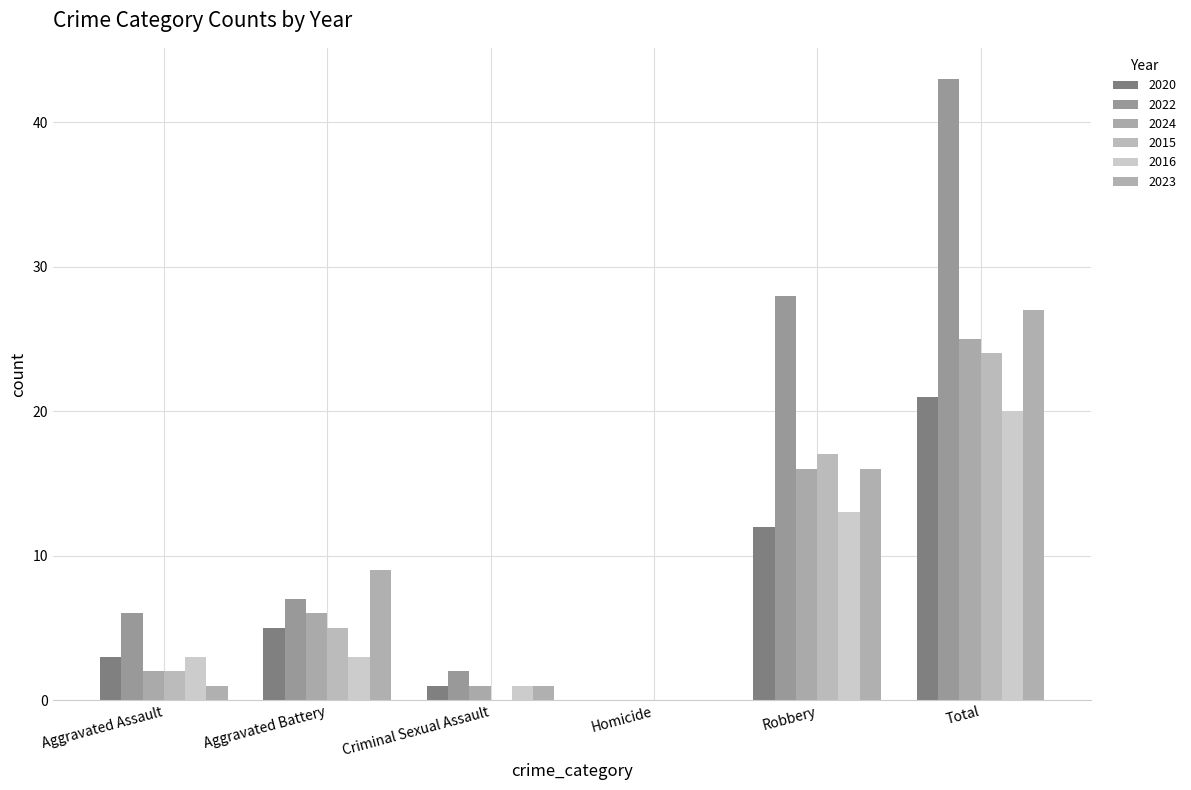

What is the label of the 5th bar from the right?

Aggravated Battery